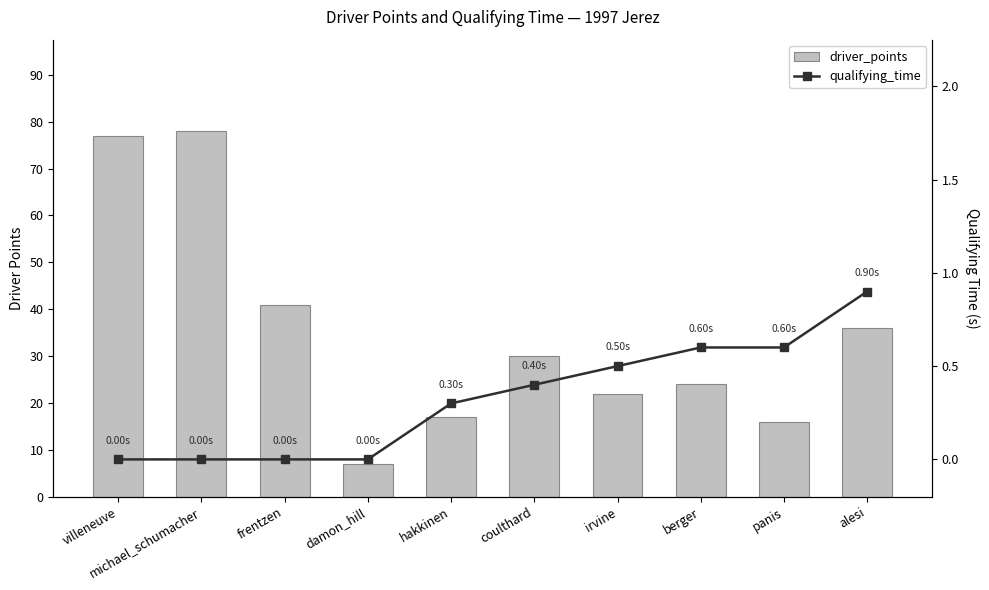

Is it true that qualifying_time equals 0.4 at damon_hill?

False